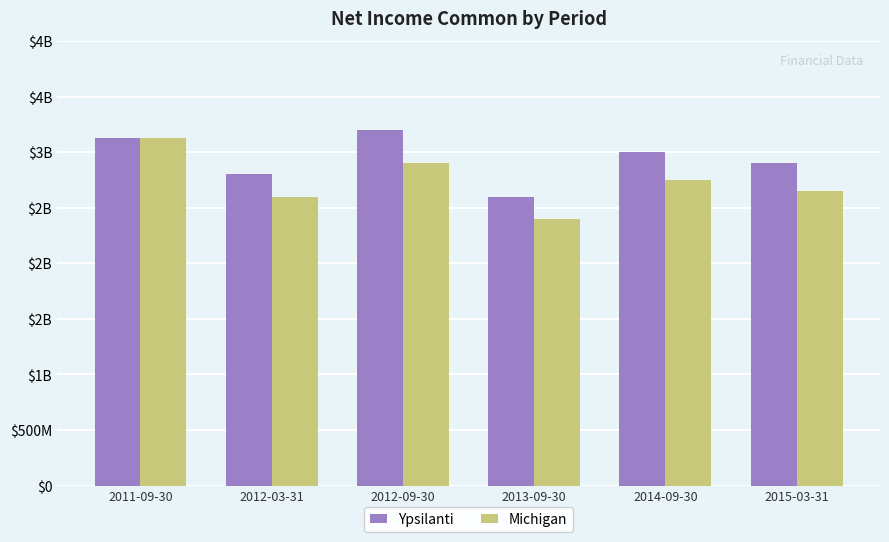

Which series has the largest range (max minus min)?

Michigan